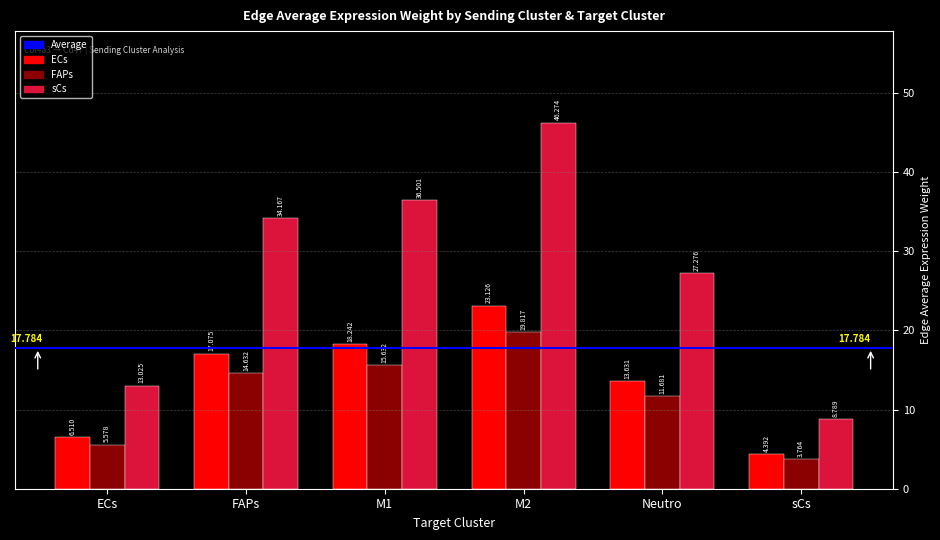

Does the chart contain any negative values?

No